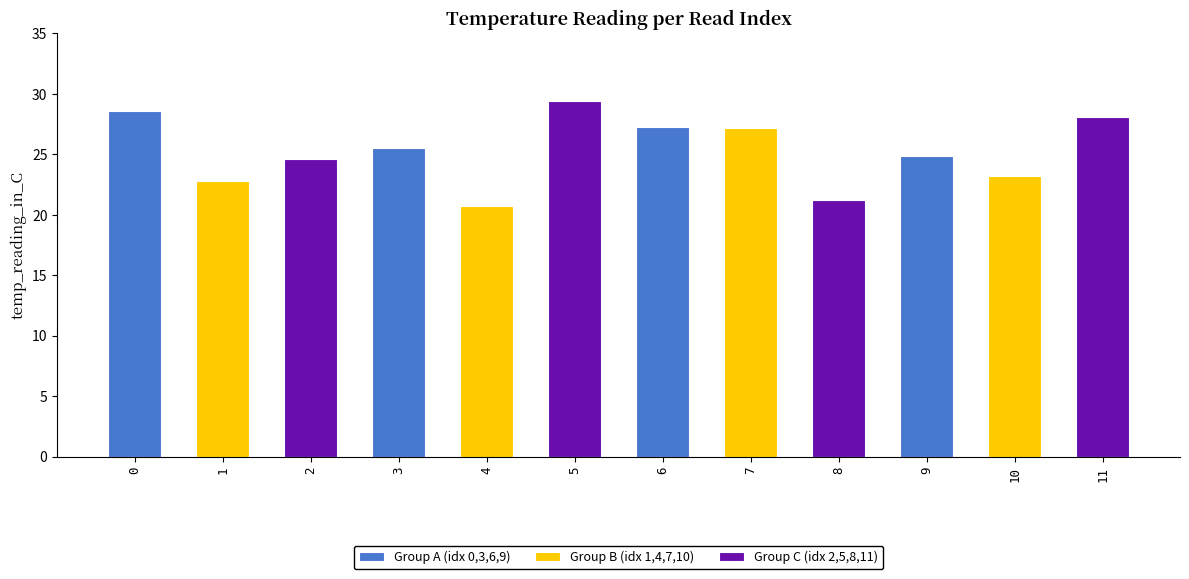

Rank the categories by value from highest to lowest.

5, 0, 11, 6, 7, 3, 9, 2, 10, 1, 8, 4